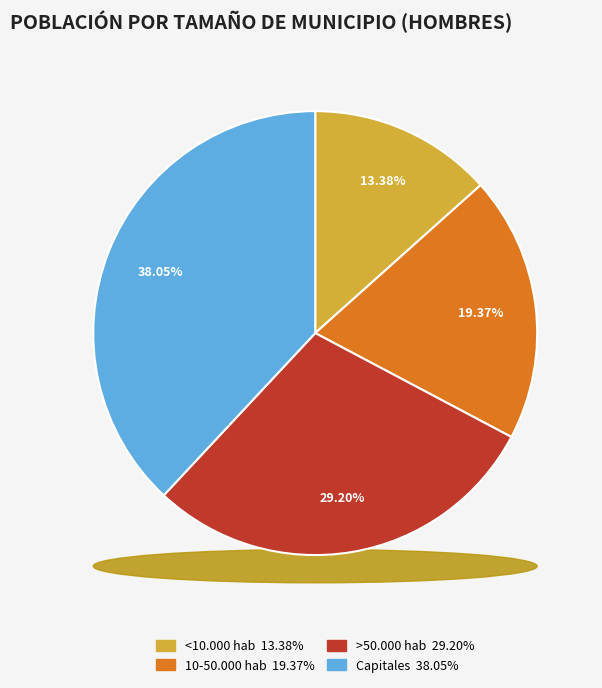

To the nearest percent, what percentage of the pie is 10-50.000 hab?

19%